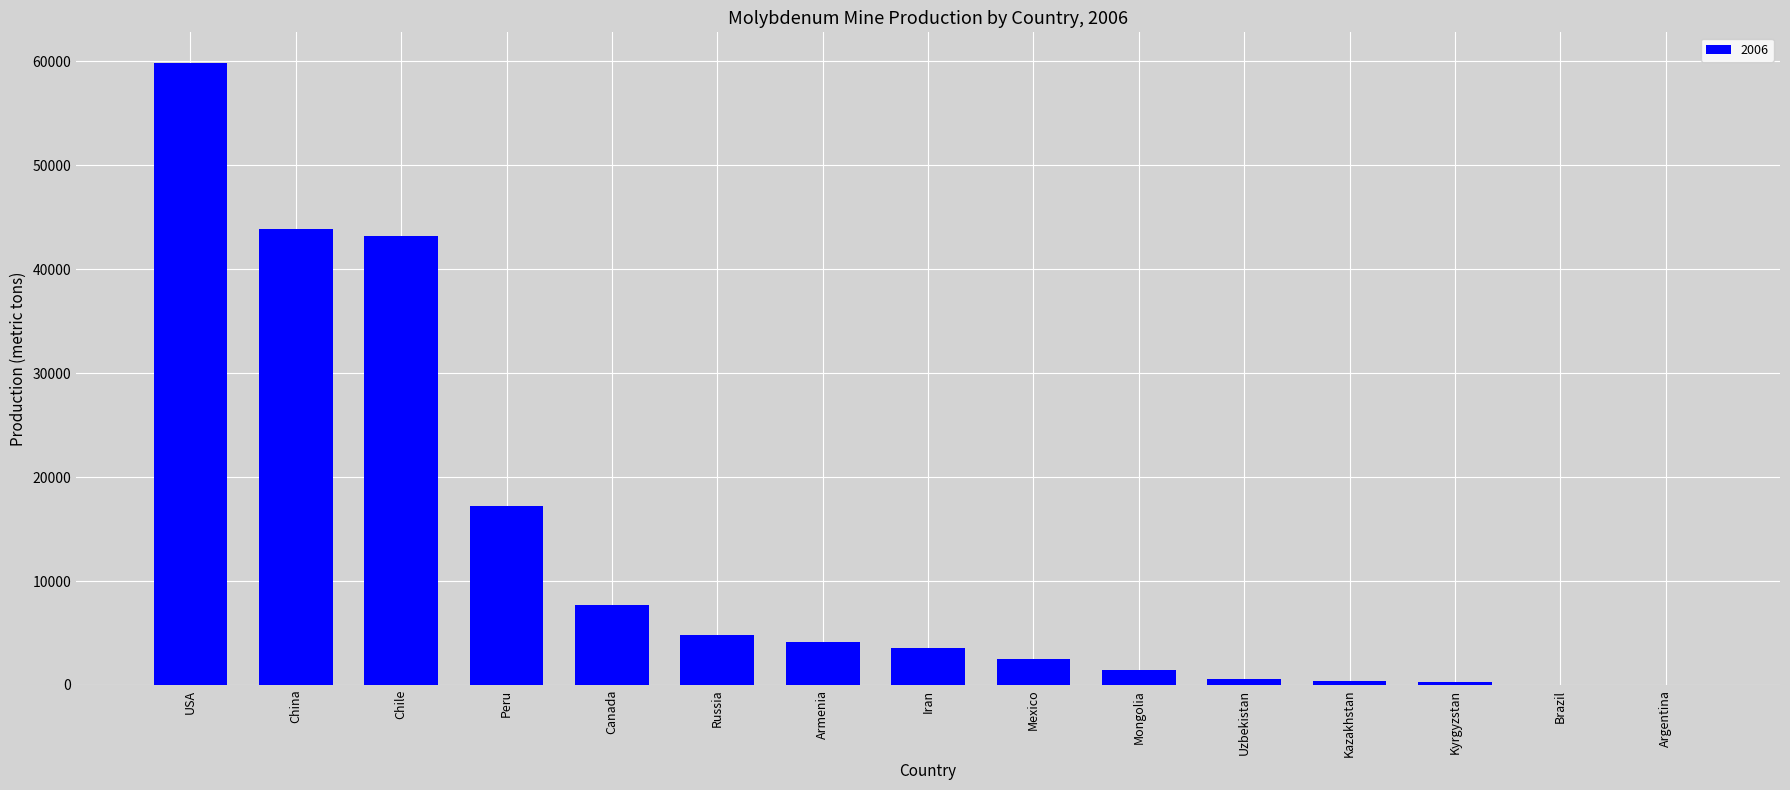

How many distinct data groups are displayed?

1